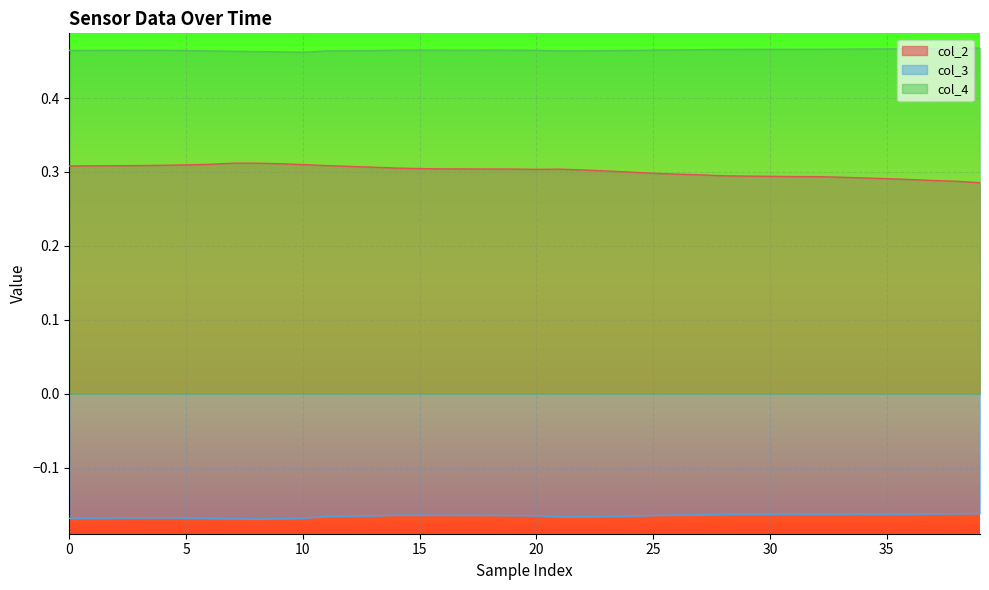

True or false: col_4 and col_3 cross at least once.

False